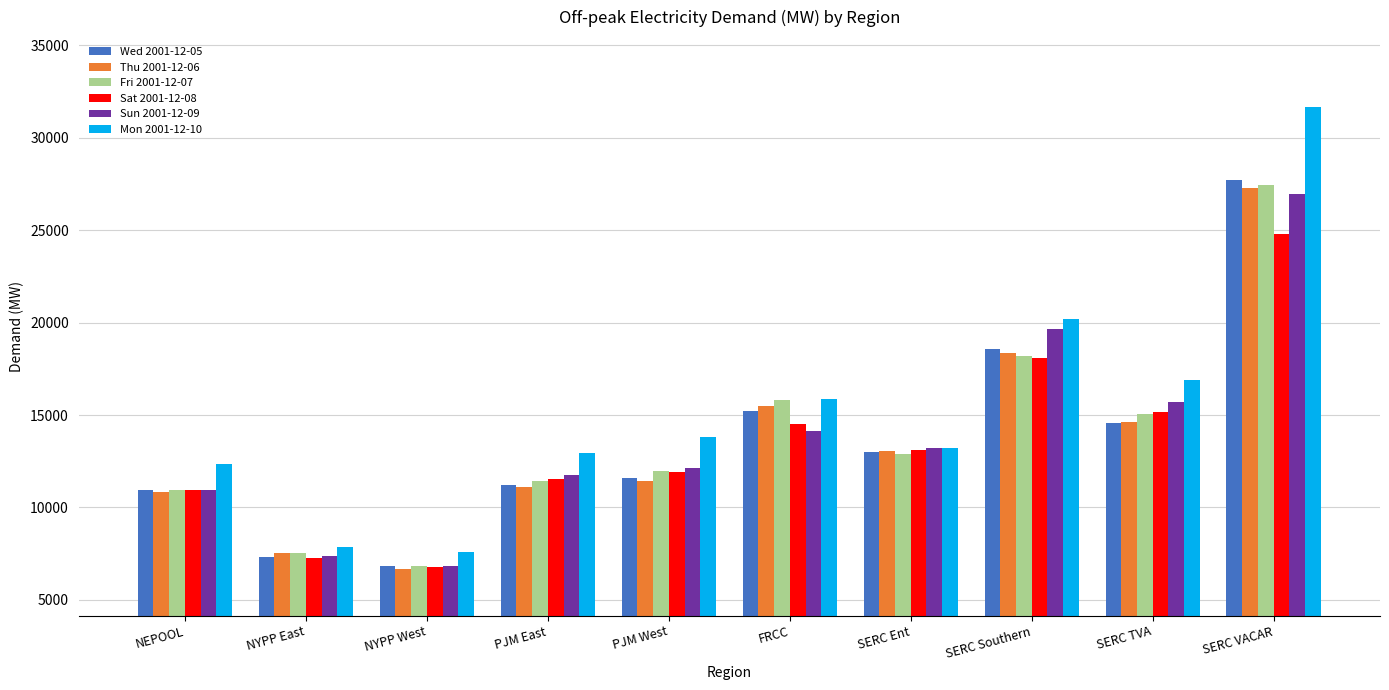

The value of Fri 2001-12-07 at PJM West is 11964.1. True or false?

True